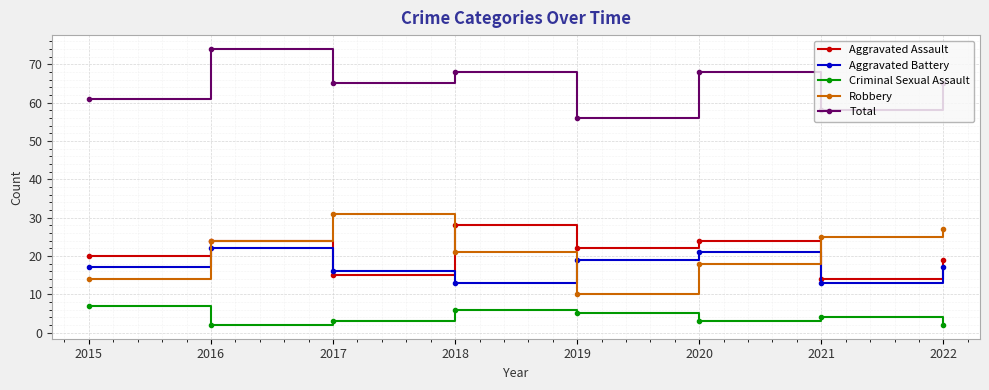

Is it true that Aggravated Assault equals 14 at 2021?

True